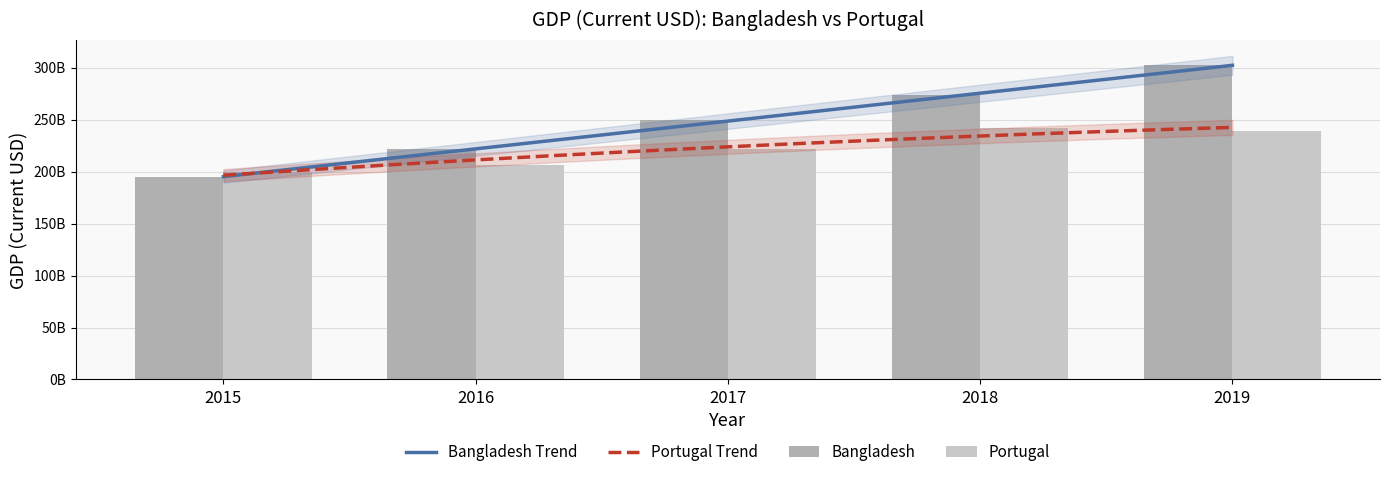

What is the difference between the Portugal values at 2019 and 2017?

17427210312.1